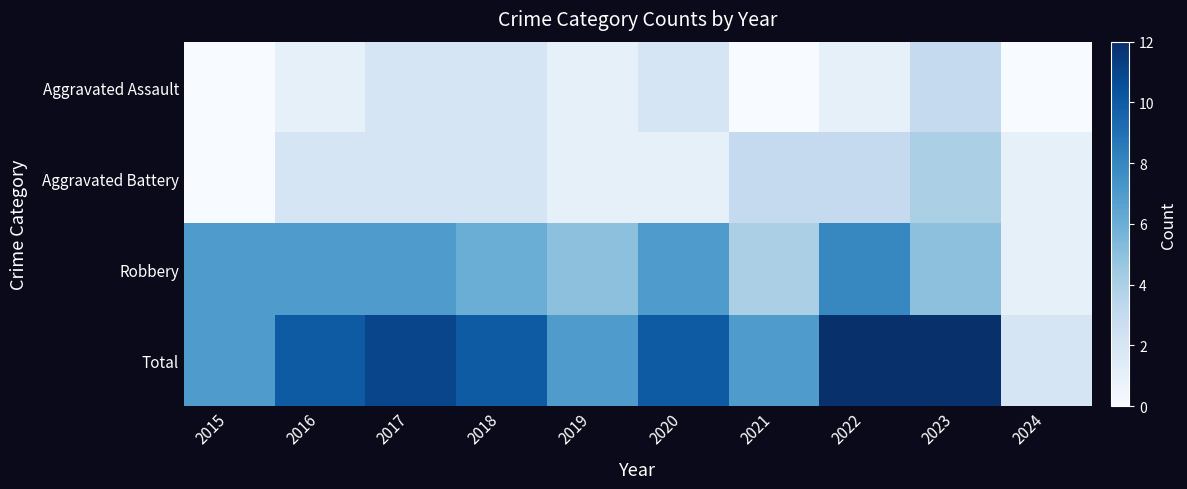

Reading left to right, list all the values displayed in this chart.

Aggravated Assault: 2015=0	2016=1	2017=2	2018=2	2019=1	2020=2	2021=0	2022=1	2023=3	2024=0
Aggravated Battery: 2015=0	2016=2	2017=2	2018=2	2019=1	2020=1	2021=3	2022=3	2023=4	2024=1
Robbery: 2015=7	2016=7	2017=7	2018=6	2019=5	2020=7	2021=4	2022=8	2023=5	2024=1
Total: 2015=7	2016=10	2017=11	2018=10	2019=7	2020=10	2021=7	2022=12	2023=12	2024=2